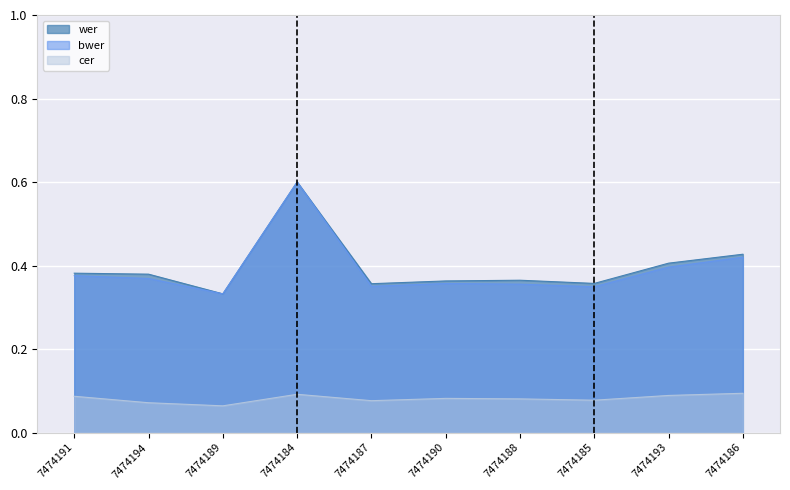

What is the sum of all cer values?

0.8